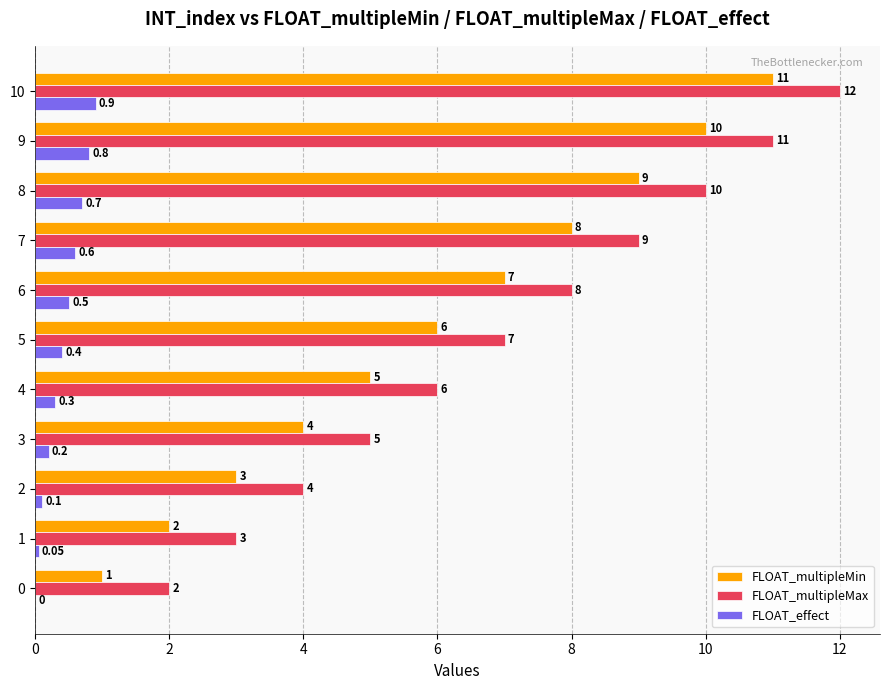

At which category is the sum across all series the highest?

10